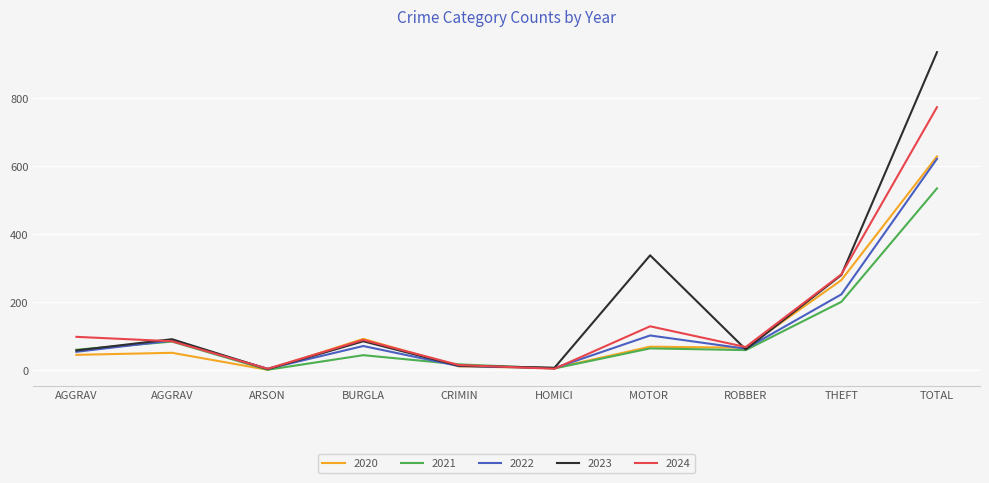

Is this an area chart (filled region under the line)?

No